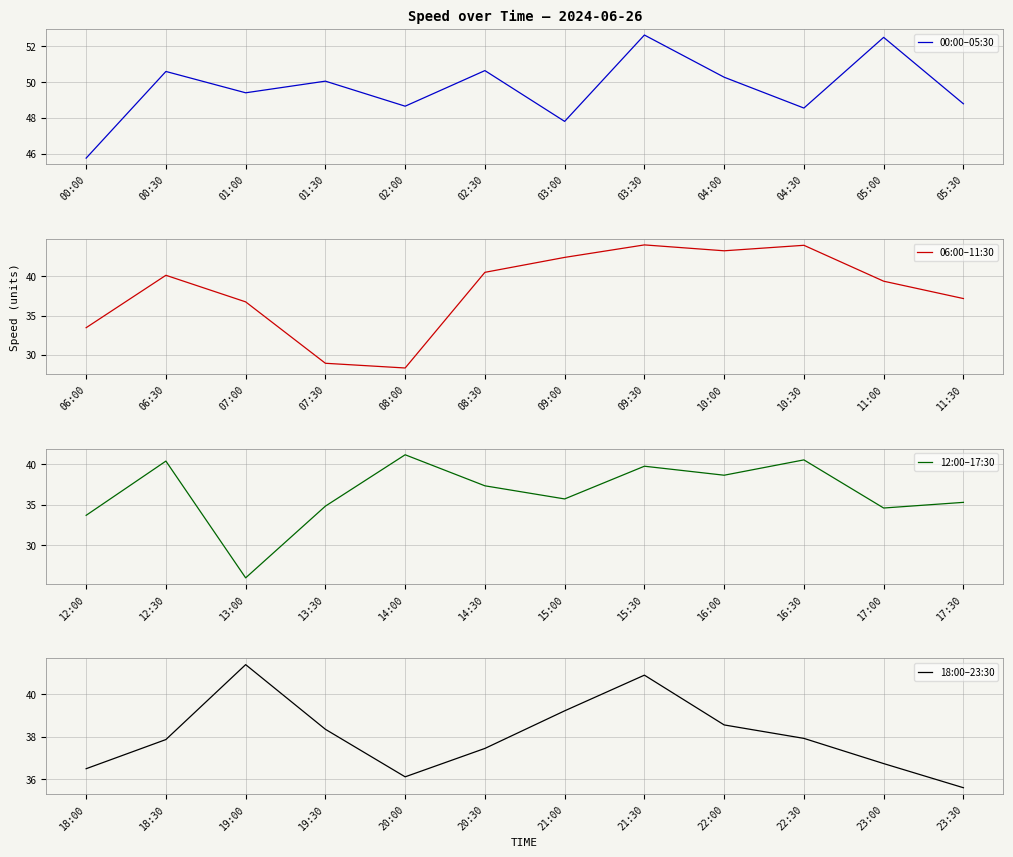

The value of 12:00–17:30 at 15:30 is 14.4. True or false?

False